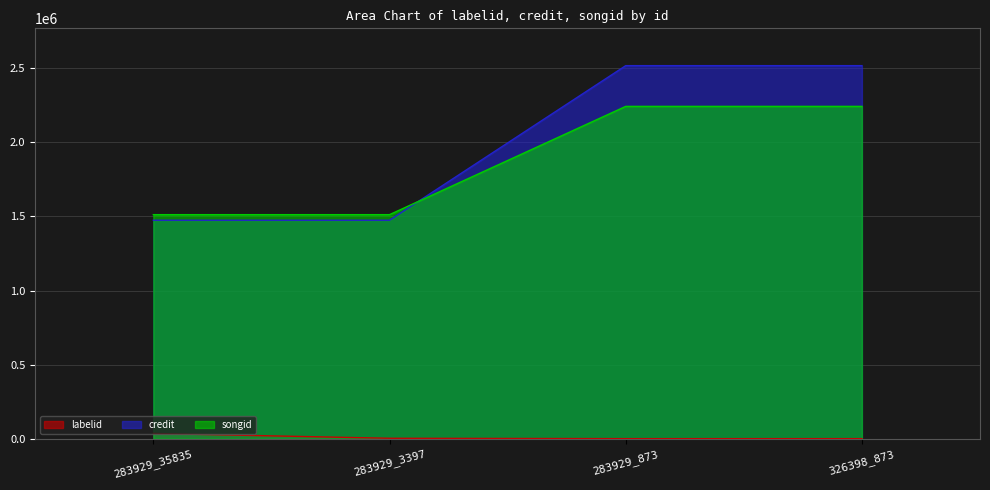

What is the value of the songid point at the 2nd from the left?

1512116